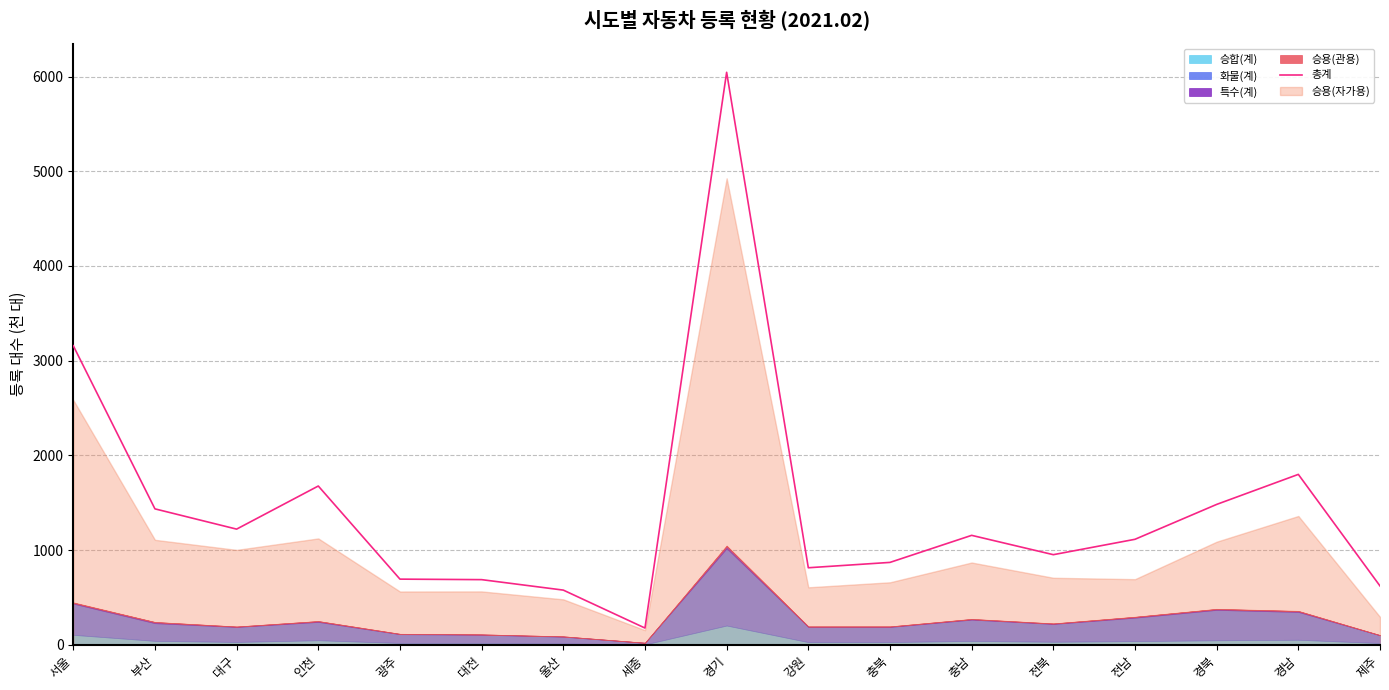

Rank the categories by value from highest to lowest.

경기, 서울, 경남, 인천, 경북, 부산, 대구, 충남, 전남, 전북, 충북, 강원, 광주, 대전, 제주, 울산, 세종